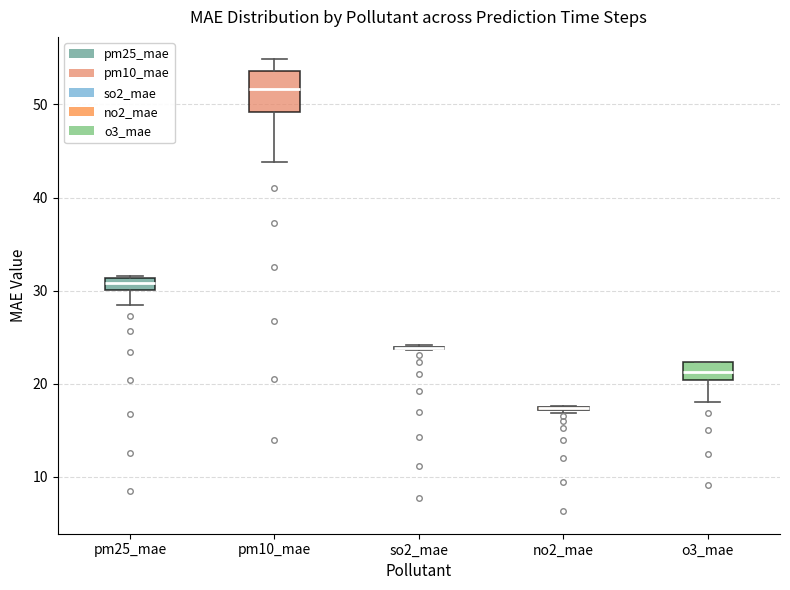

Comparing the boxes themselves (not the whiskers), which one is the tallest?

pm10_mae